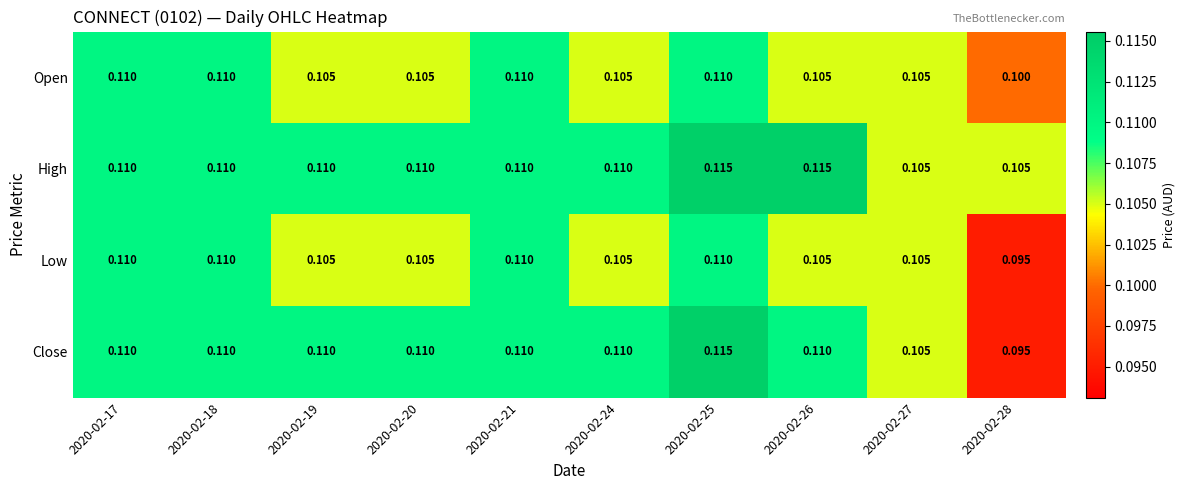

Which series has the largest total across all categories?

High